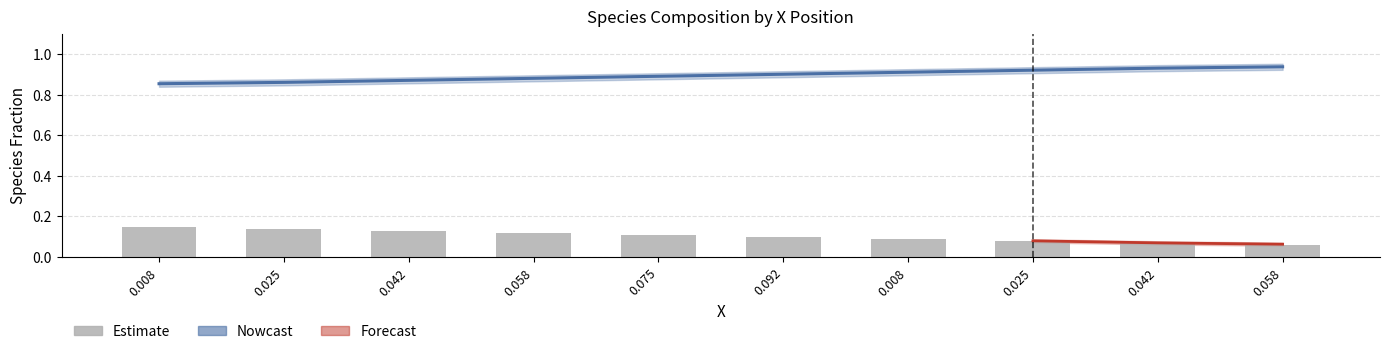

What is the total value across all series at 0.025?

1.0